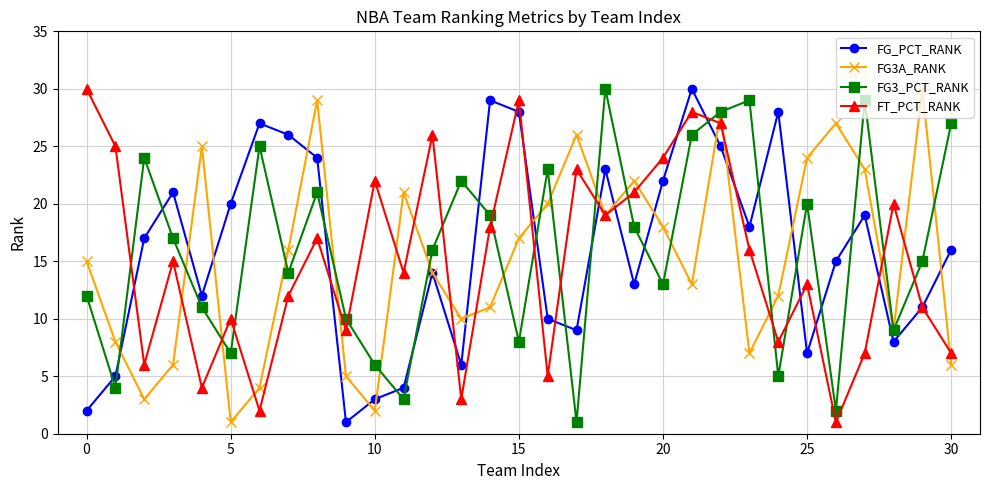

In FT_PCT_RANK, how many points are higher than both neighbors (excluding endpoints)?

10